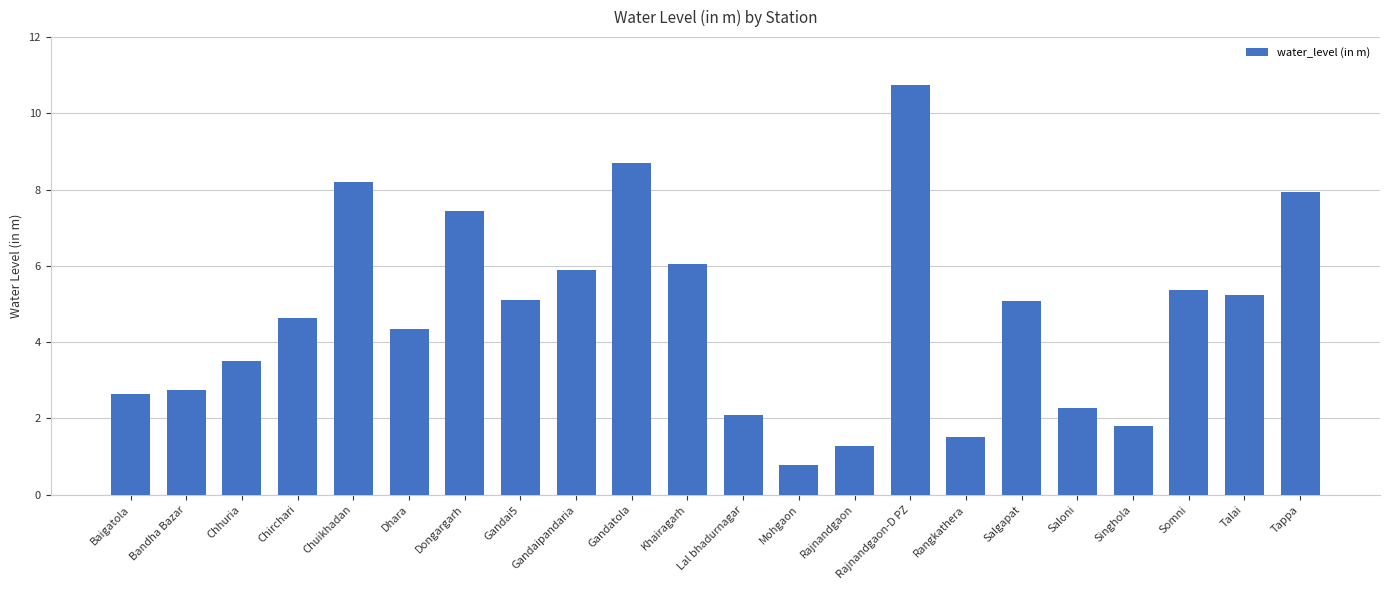

Count the number of categories in the chart.

22